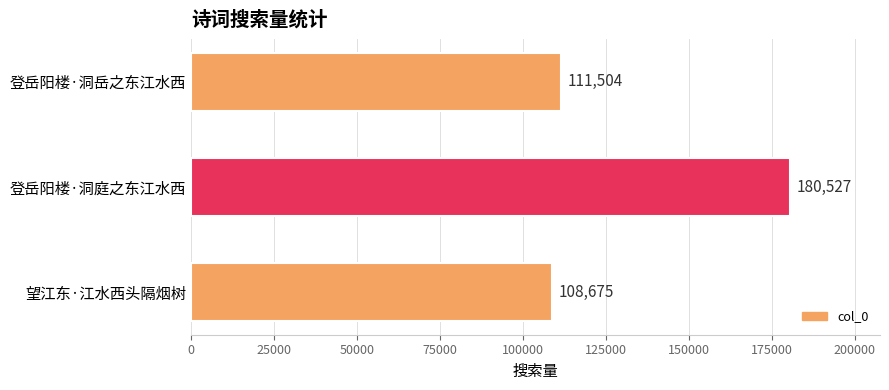

List the labels in order of value, largest first.

登岳阳楼·洞庭之东江水西, 登岳阳楼·洞岳之东江水西, 望江东·江水西头隔烟树